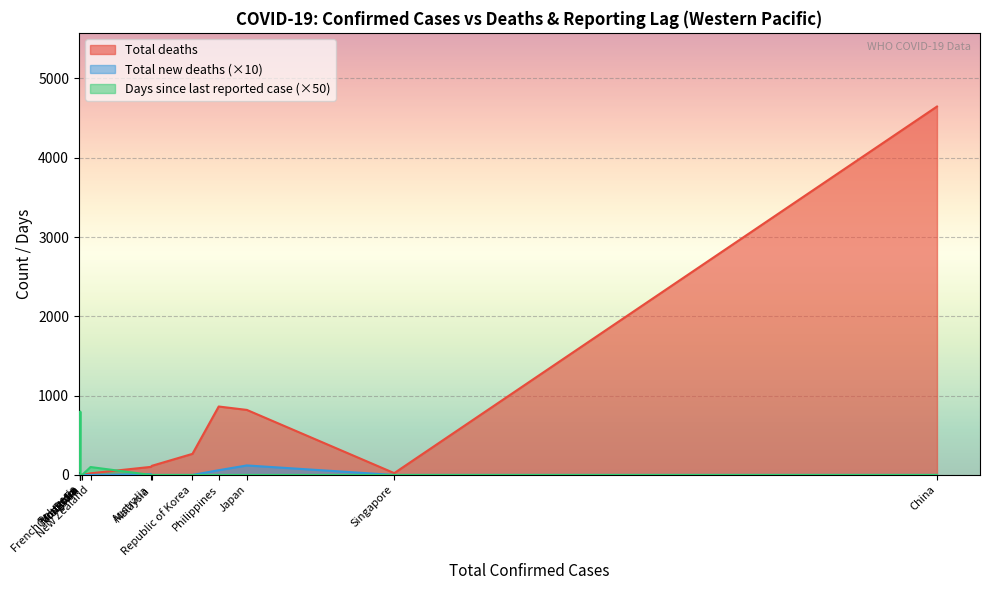

Is the value of Days since last reported case at Cambodia greater than the value of Total deaths at Japan?

No